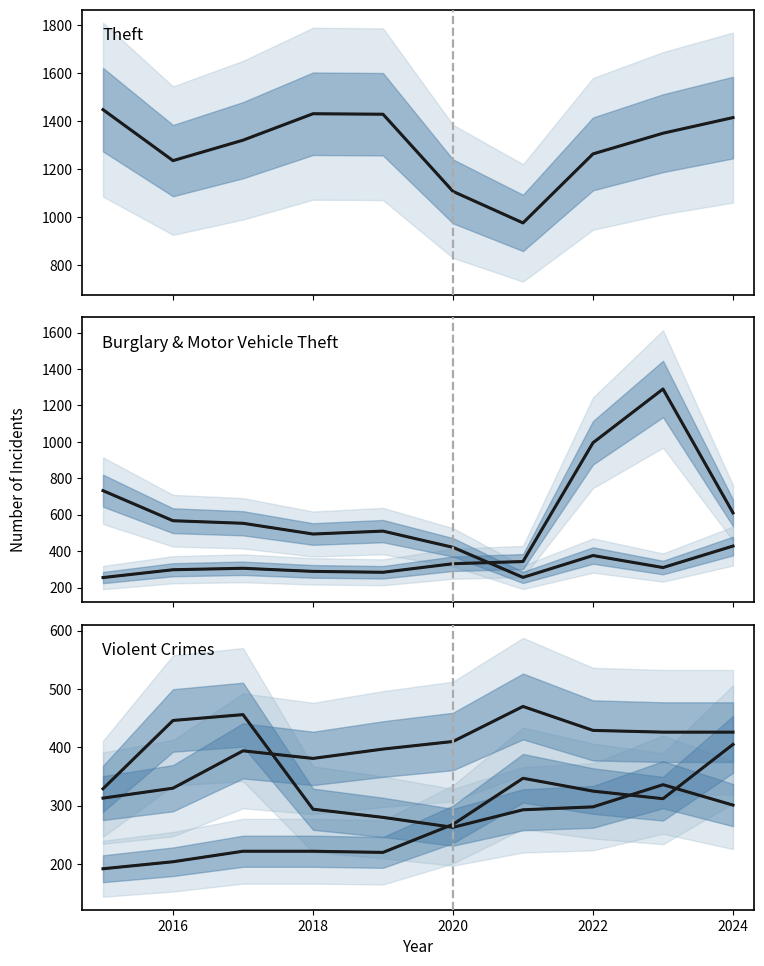

What is the sum of all Motor Vehicle Theft values?

5001